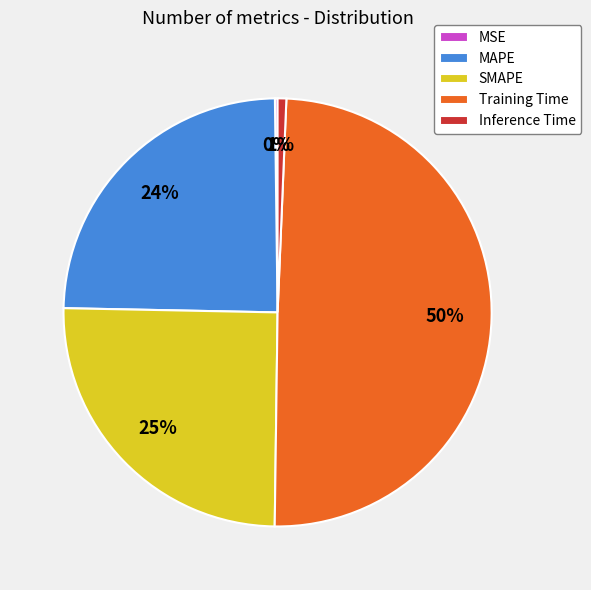

To the nearest percent, what is the difference between the Inference Time and SMAPE slice percentages?

24%